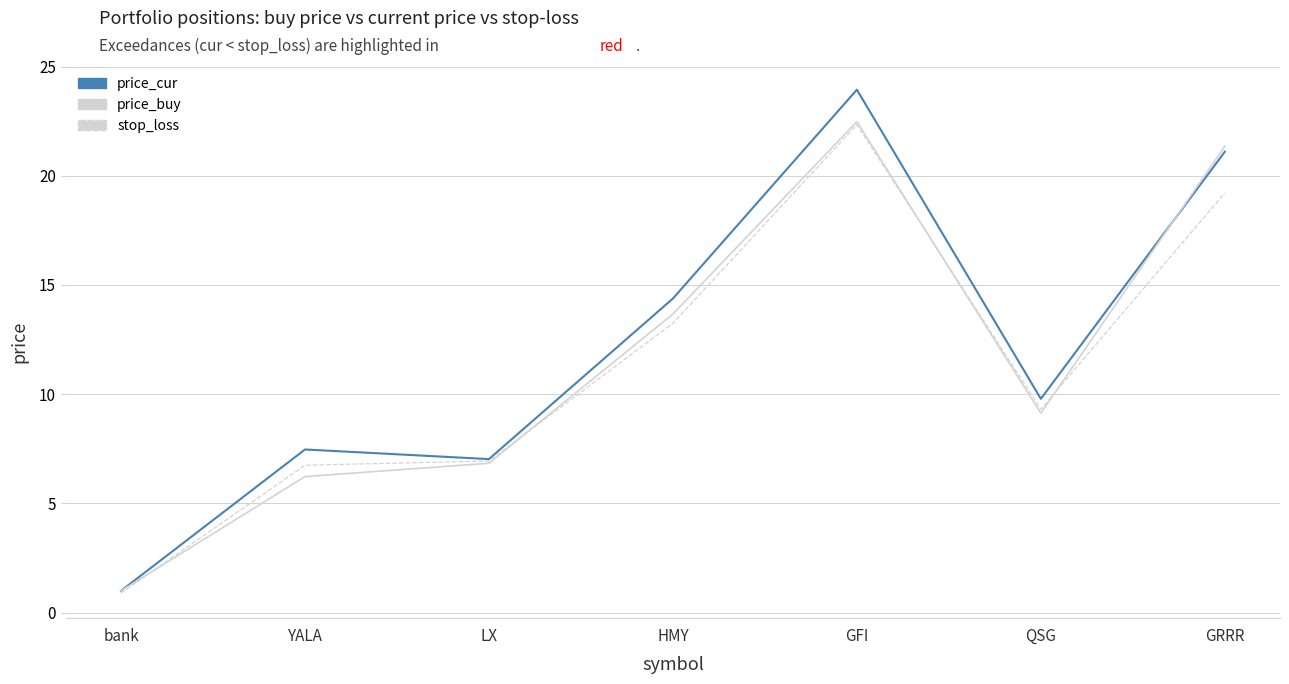

What are all the series names shown in the legend?

price_cur, price_buy, stop_loss